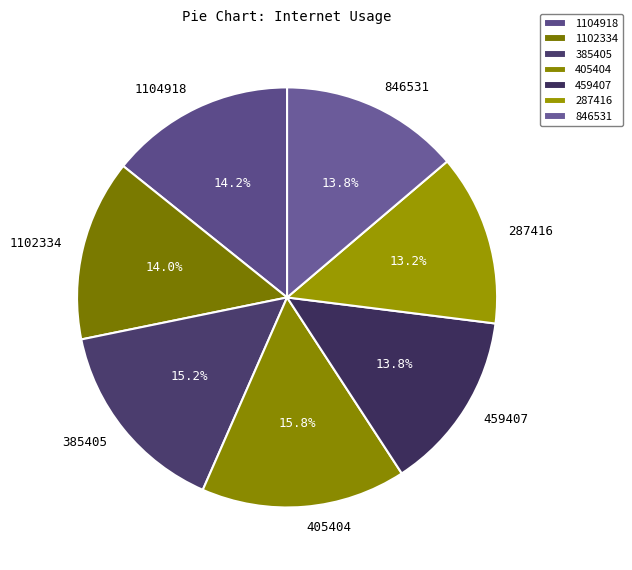

Which has a higher value, 1104918 or 405404?

405404